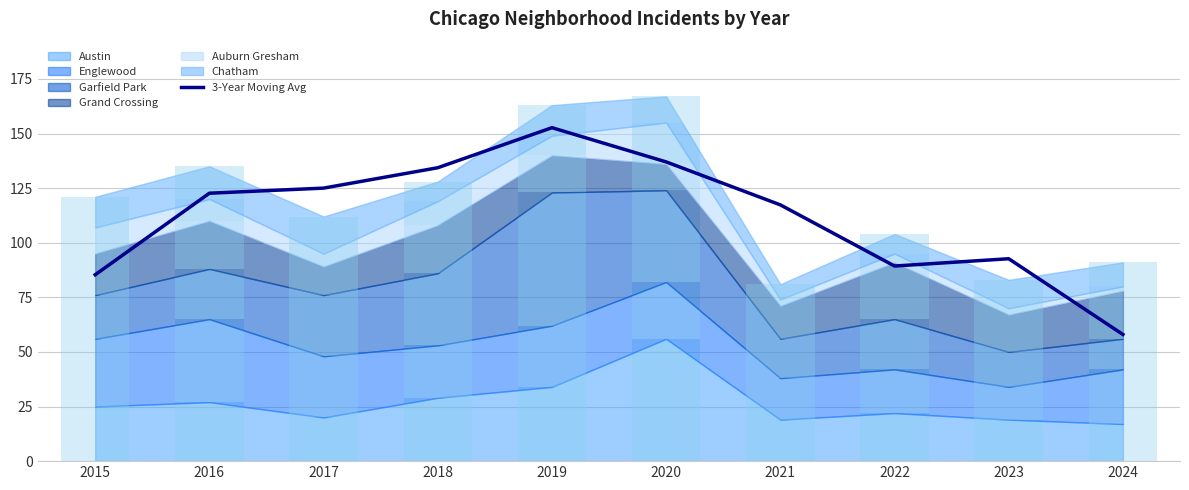

At which label is the value closest to 105?

2021